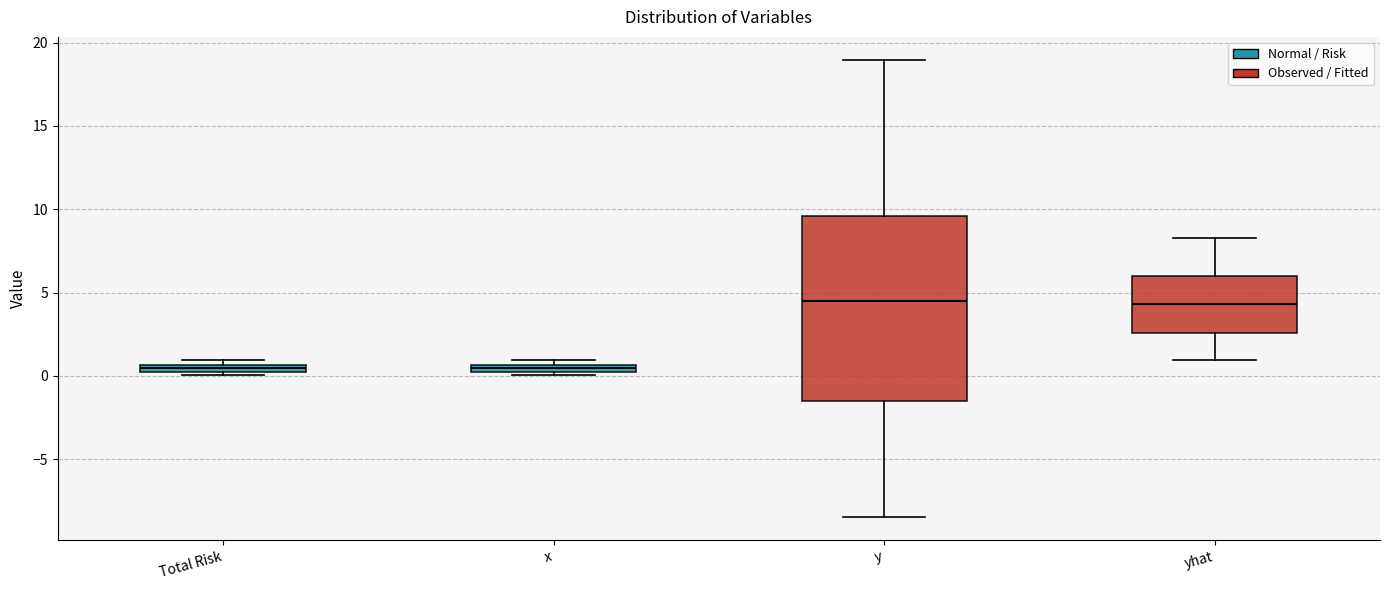

Which box is the tallest, from its lower edge to its upper edge?

y